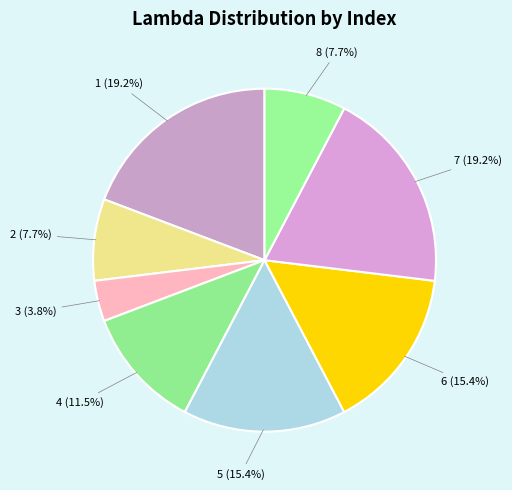

To the nearest percent, what is the average slice percentage?

12%